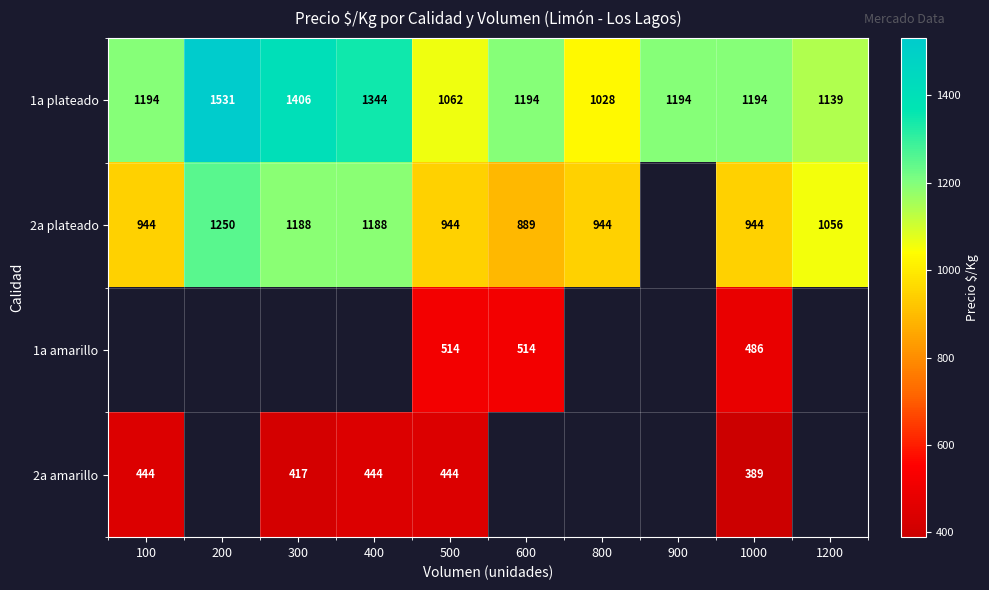

At which category does the chart reach its peak across all series?

200